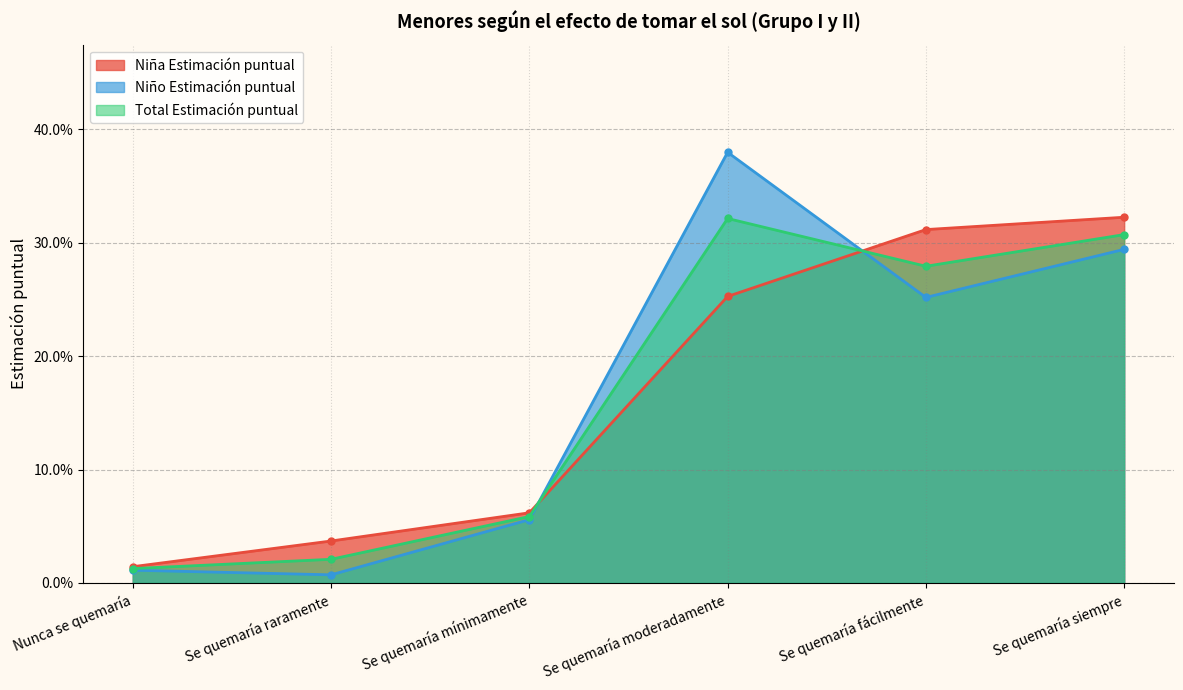

Rank the series at Se quemaría moderadamente from lowest to highest value.

Niña Estimación puntual, Total Estimación puntual, Niño Estimación puntual